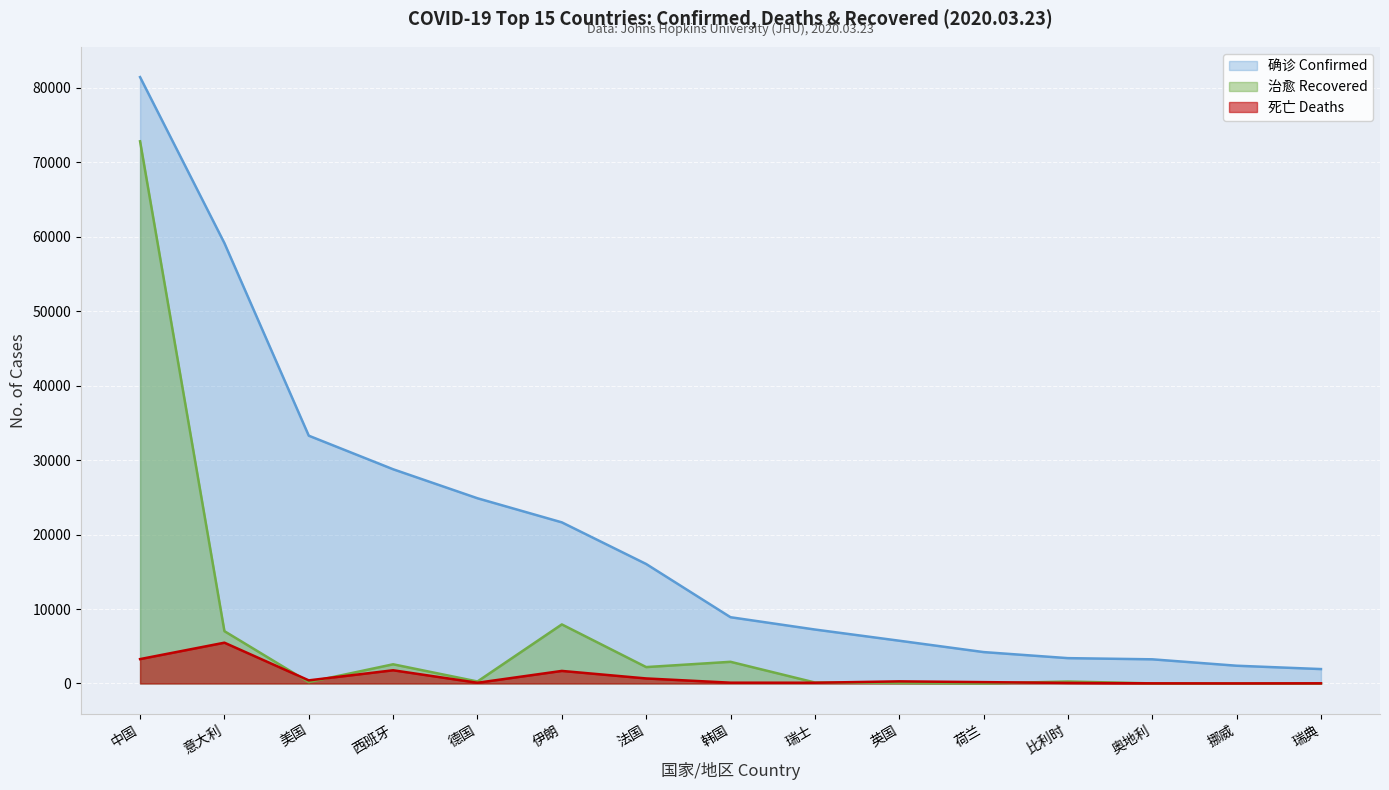

True or false: 确诊 has more than 1 interior local peaks.

False